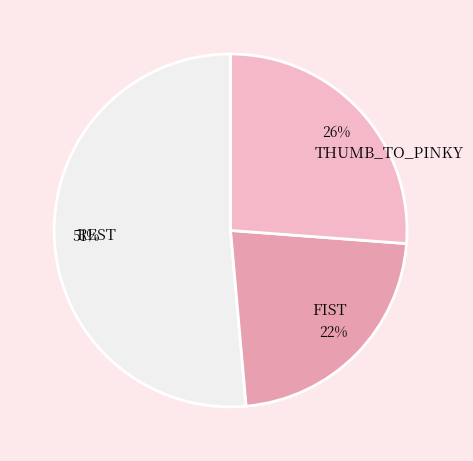

To the nearest percent, what is the average slice percentage?

33%